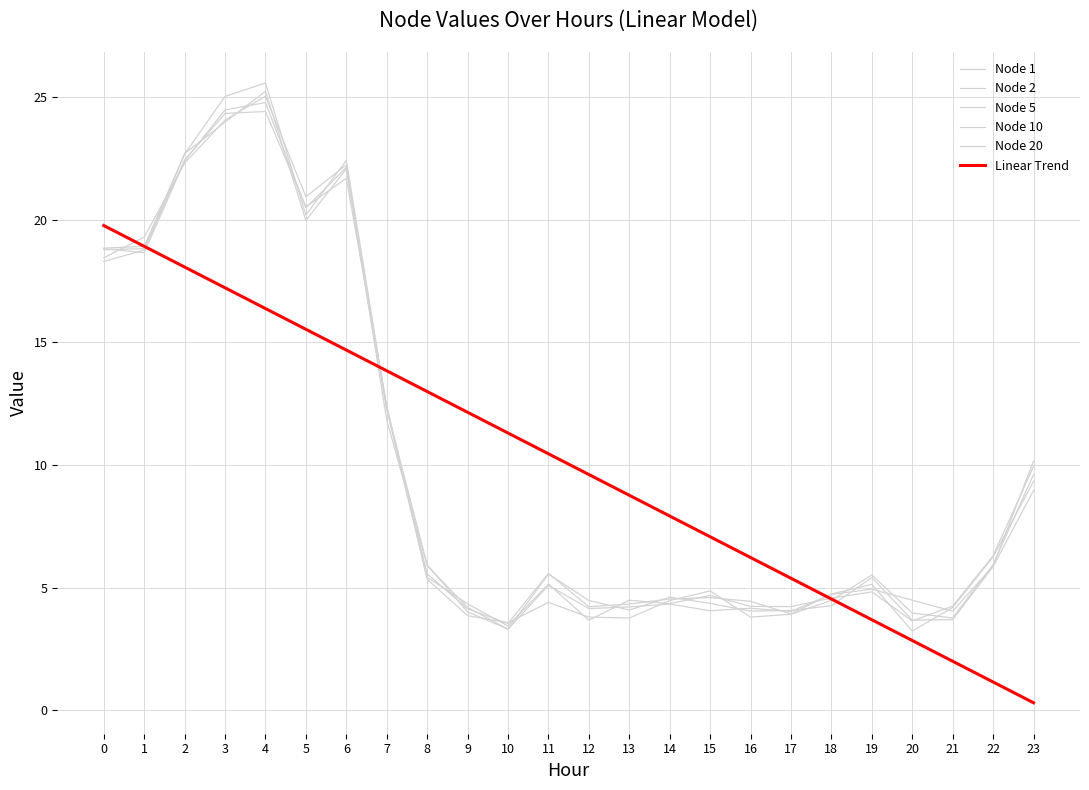

True or false: Node 2 and Node 20 intersect in this chart.

True